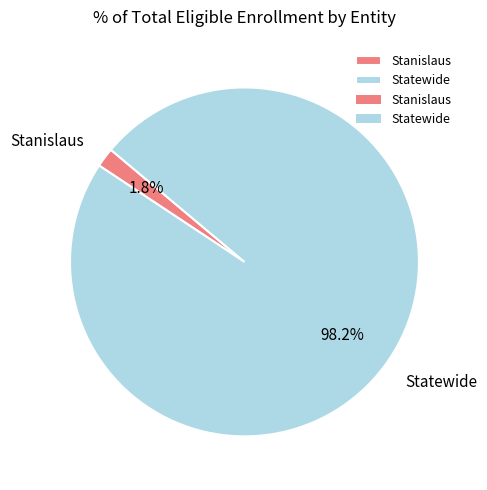

To the nearest percent, what portion does Stanislaus represent?

2%